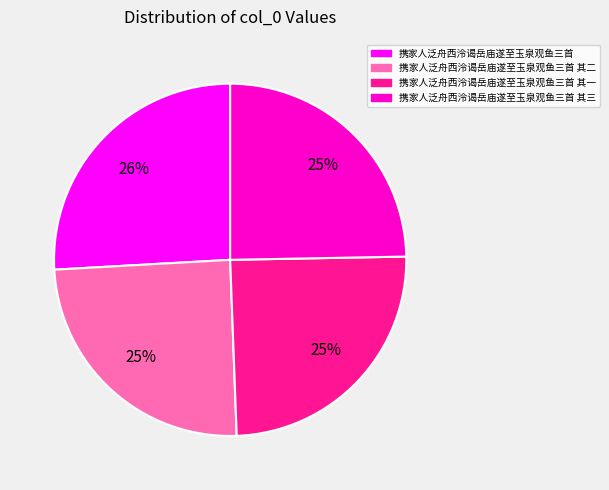

Is the sum of 携家人泛舟西泠谒岳庙遂至玉泉观鱼三首 其一 and 携家人泛舟西泠谒岳庙遂至玉泉观鱼三首 其三 greater than half?

No